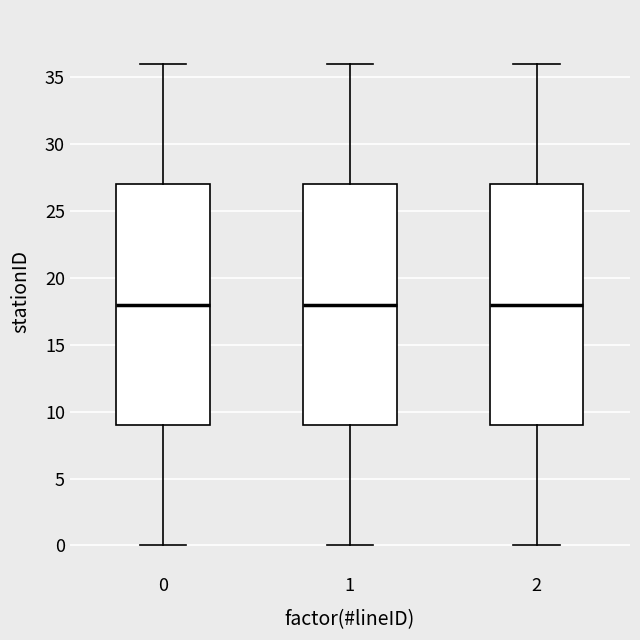

Where does the median line of the box at x = 1 sit on the y-axis? The values are not printed on the chart, so give them approximately, as read against the axis.

18